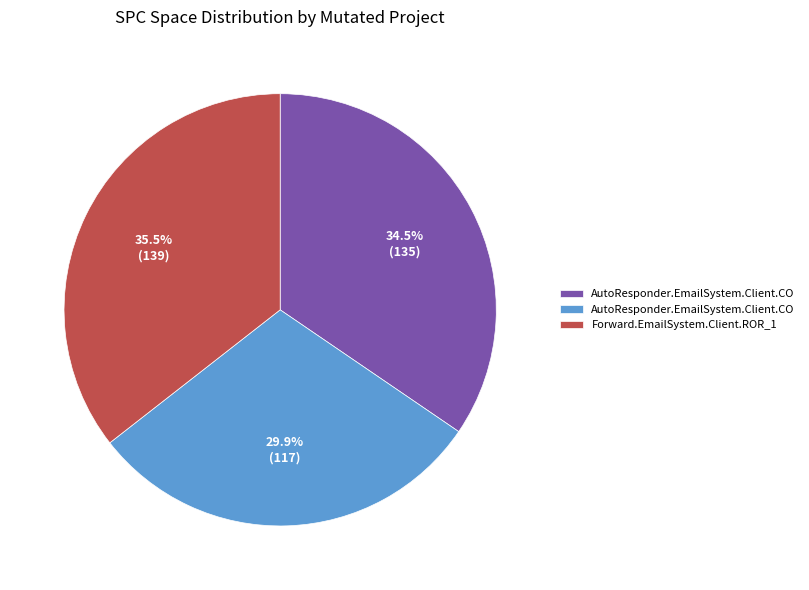

Is there any slice that represents more than half of the pie?

No